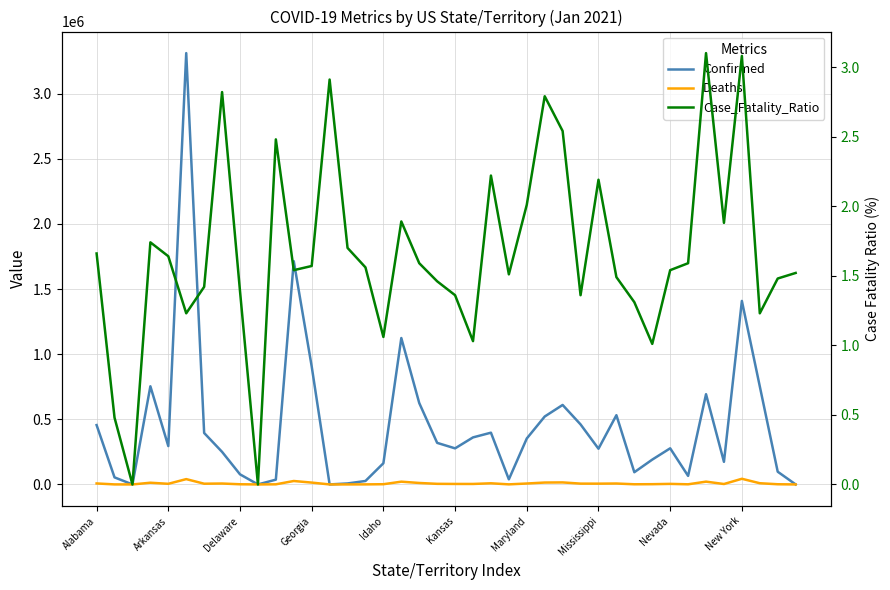

How many values in the Deaths series exceed 4838?

19